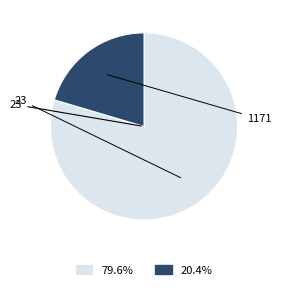

Is there a majority slice in this chart?

Yes